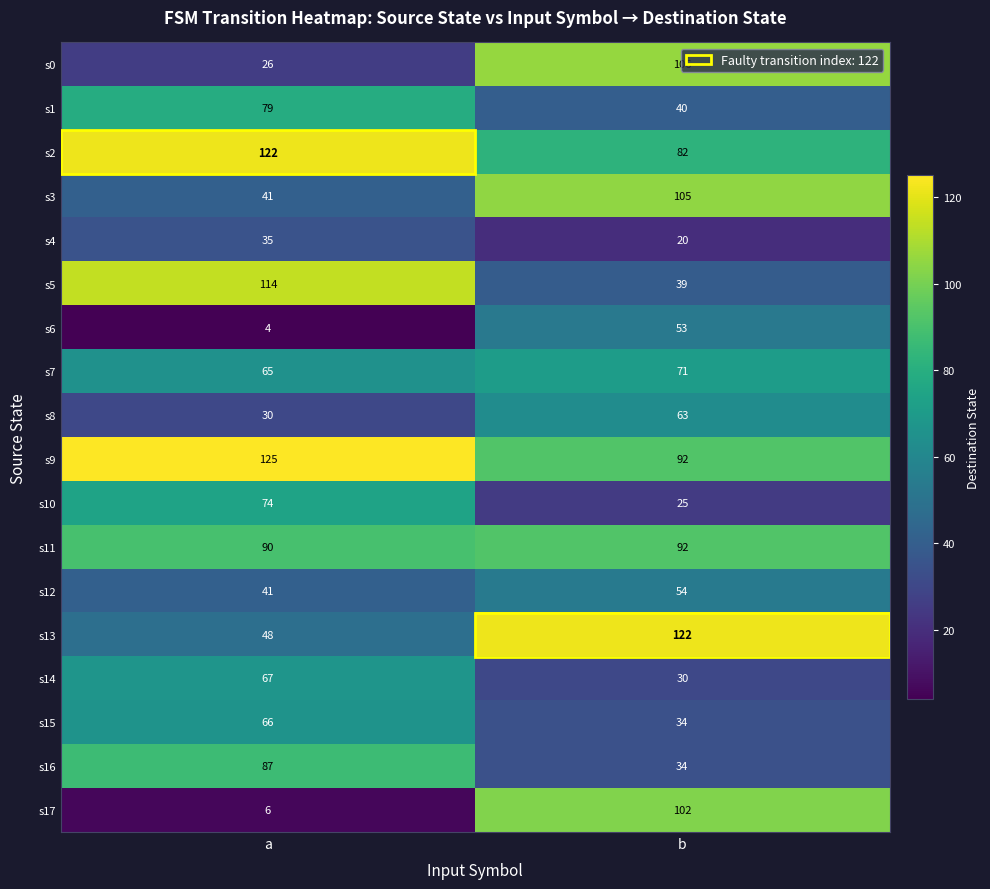

At which category is the sum across all series the highest?

b